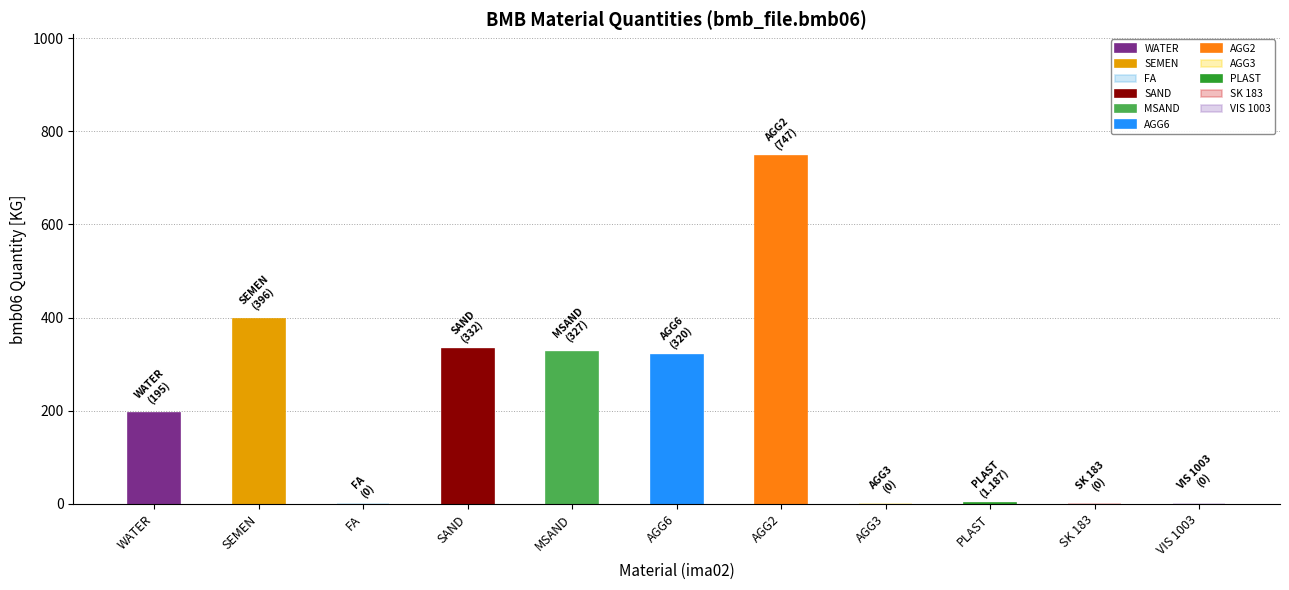

At which label is bmb06 closest to 373?

SEMEN